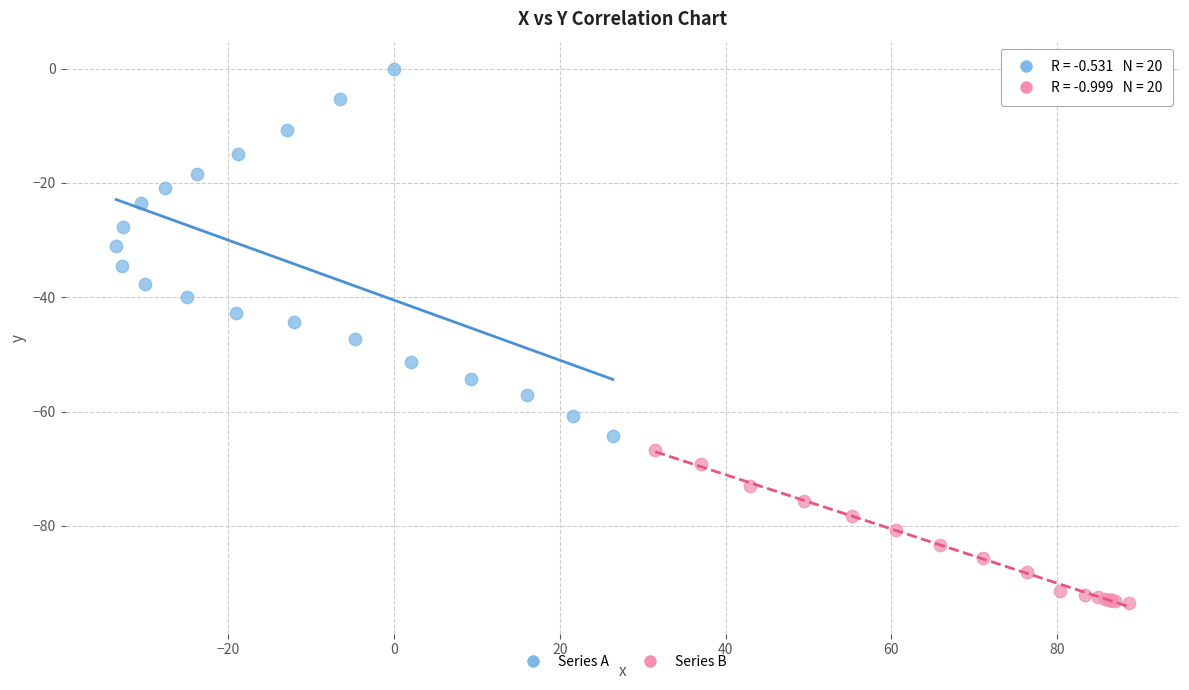

Which series contains the highest Y value?

Series A